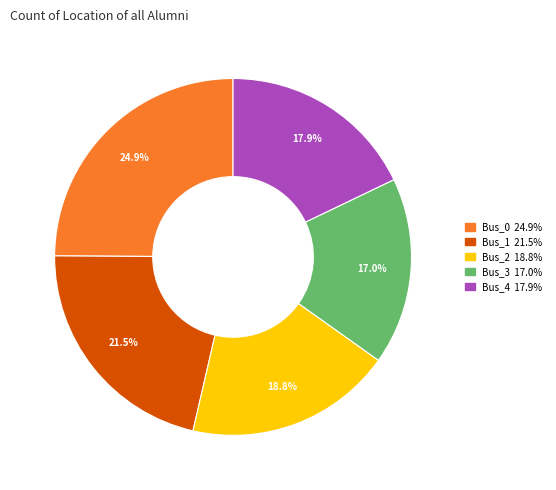

What percentage is the Bus_3 slice, to the nearest percent?

17%